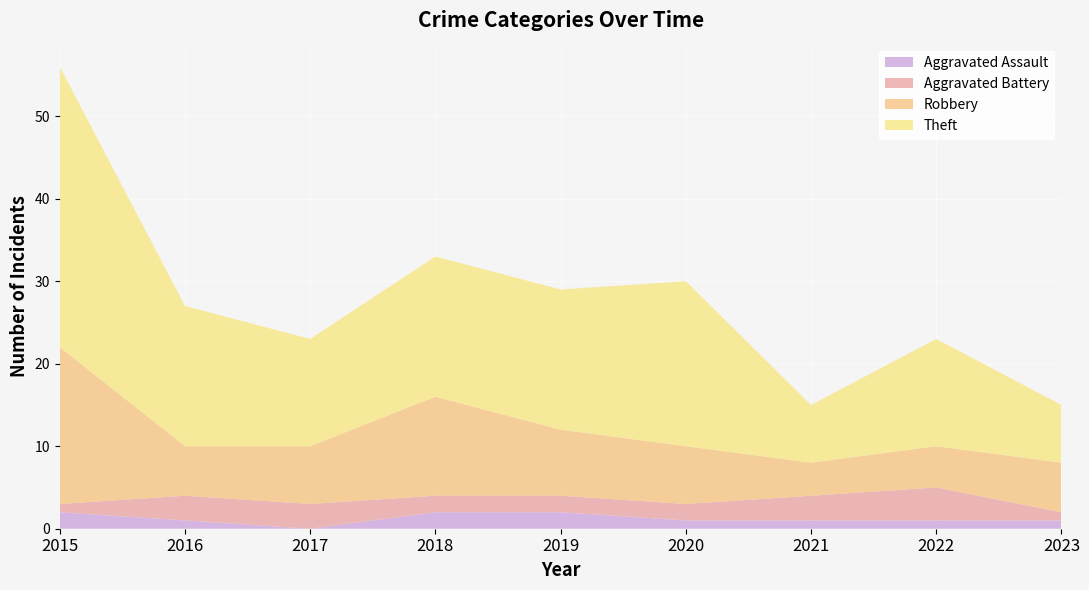

Reading left to right, what are all the values shown in this chart?

Aggravated Assault: 2	1	0	2	2	1	1	1	1
Aggravated Battery: 1	3	3	2	2	2	3	4	1
Robbery: 19	6	7	12	8	7	4	5	6
Theft: 34	17	13	17	17	20	7	13	7